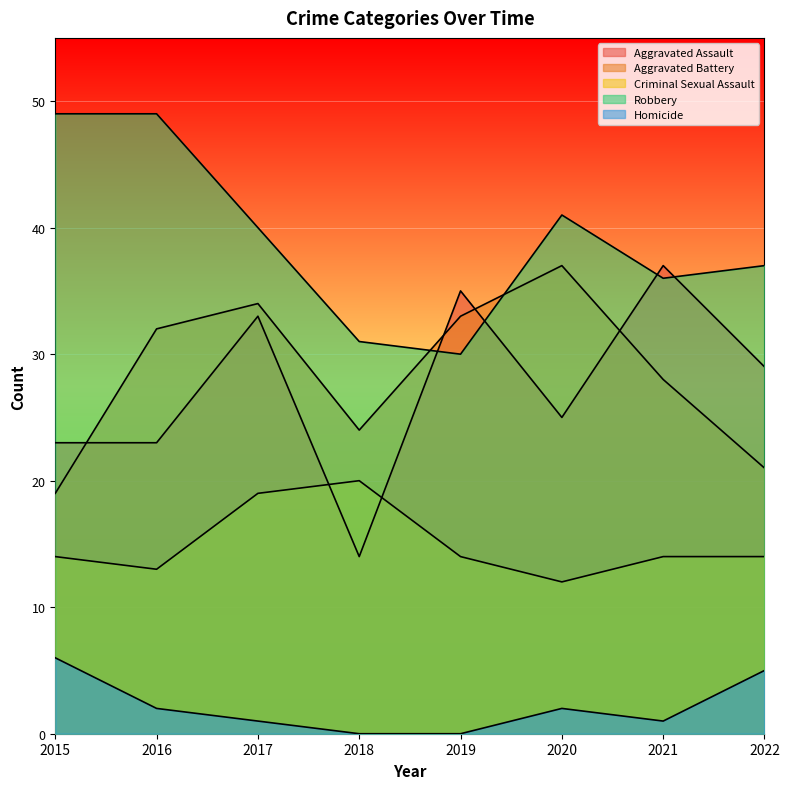

Between 2018 and 2017, which is larger?

2017